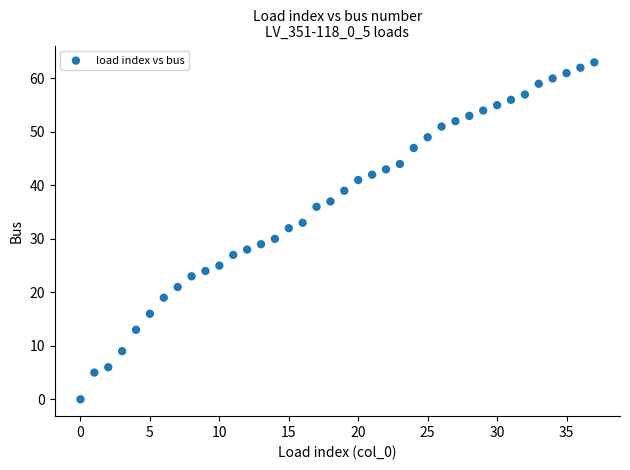

How many data points are displayed?

38